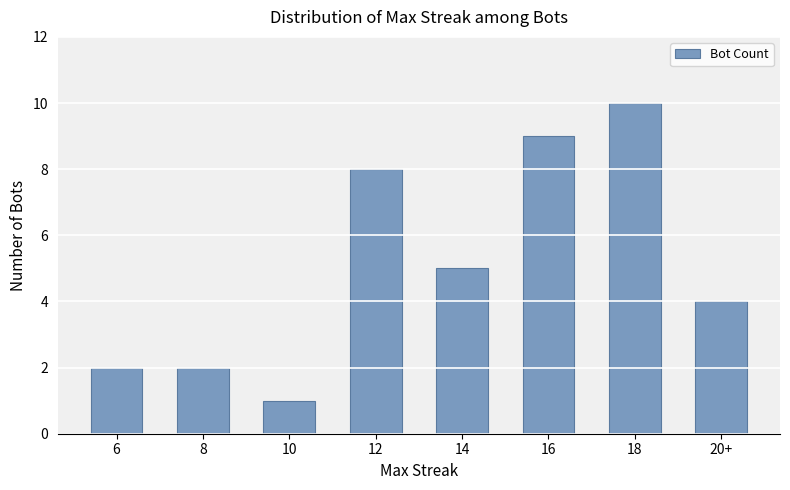

Reading left to right, extract all data points from this chart.

6=2	8=2	10=1	12=8	14=5	16=9	18=10	20+=4